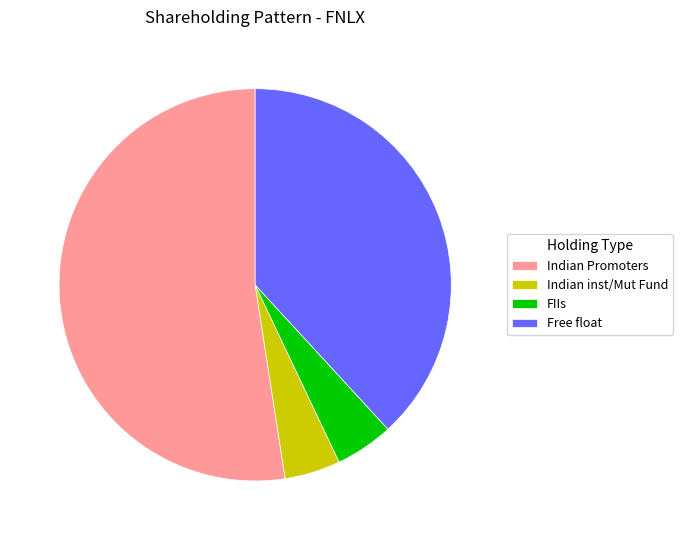

Is it true that Indian inst/Mut Fund is 5% of the pie?

True